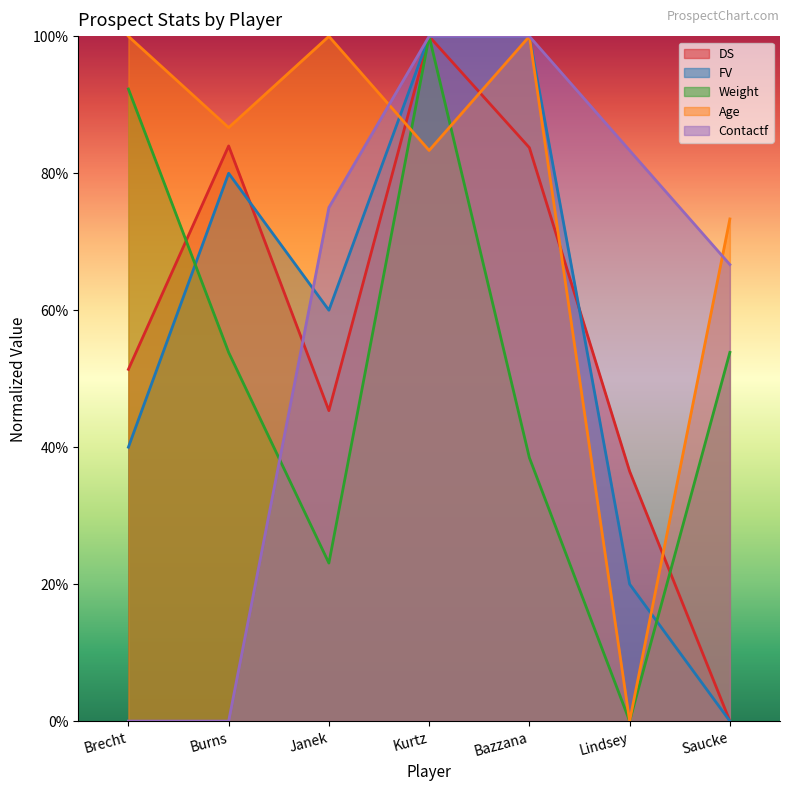

At which label does Age first exceed 86?

Brecht